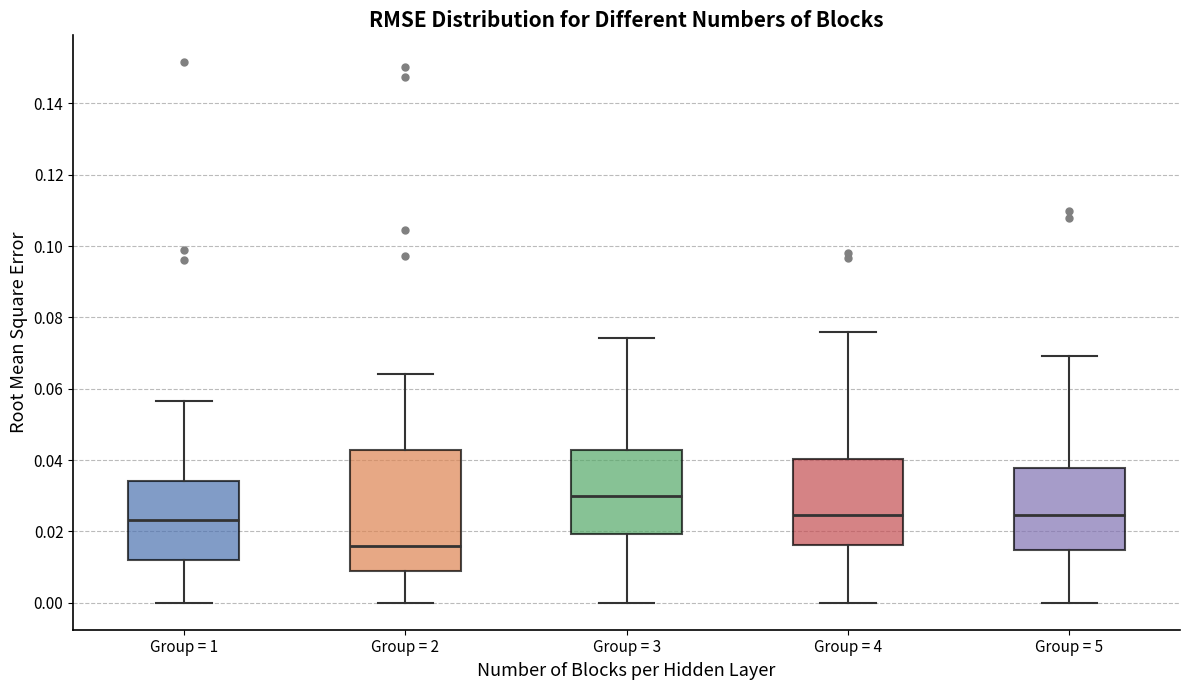

Where is the lower edge of the box for Group = 5 on the y-axis? The values are not printed on the chart, so give them approximately, as read against the axis.

0.014